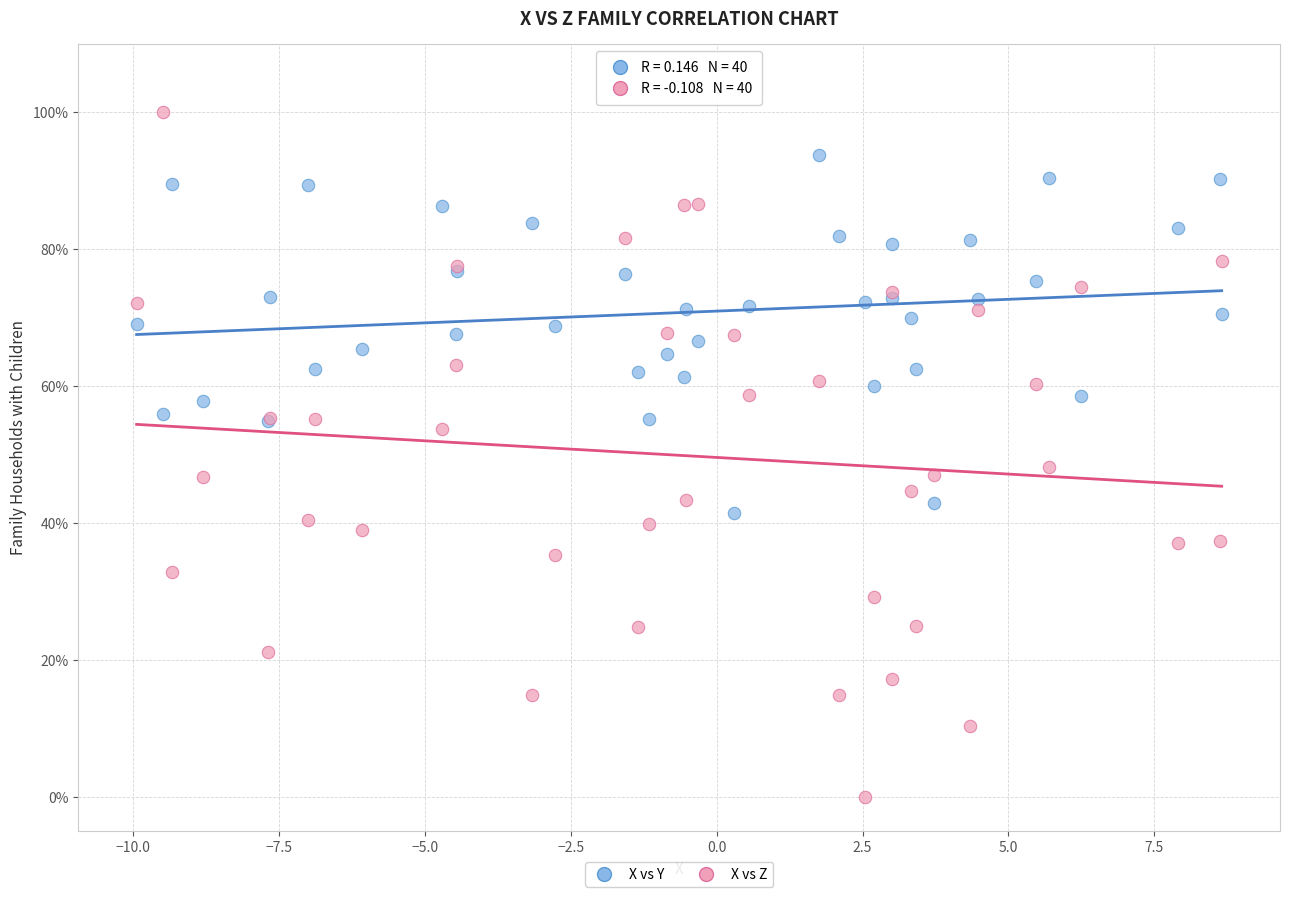

Which series has the largest Y range (max minus min)?

X vs Z